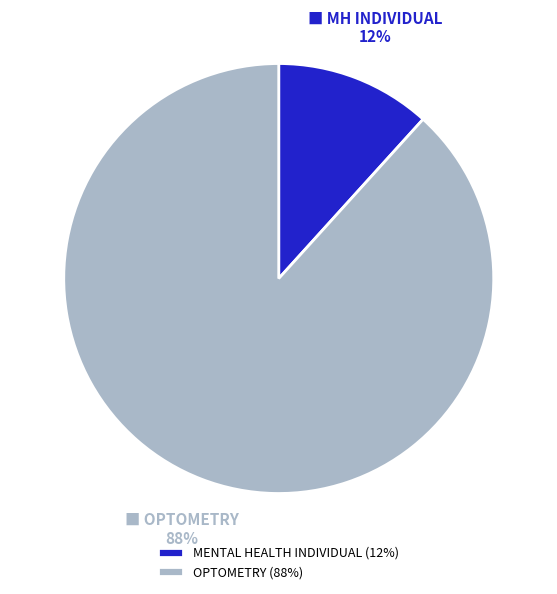

The OPTOMETRY slice represents 88% of the pie. True or false?

True